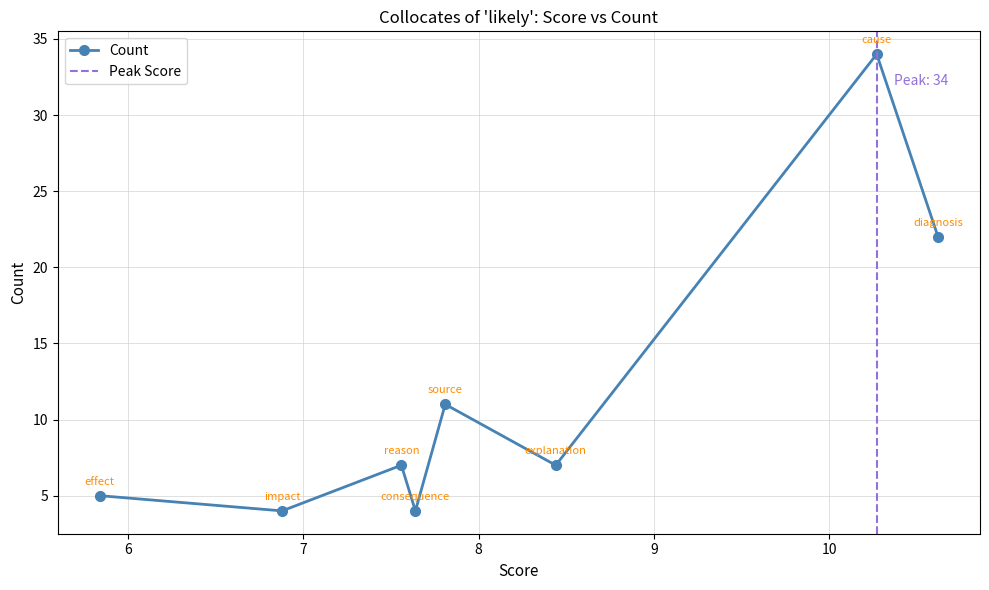

What is the average value?

12